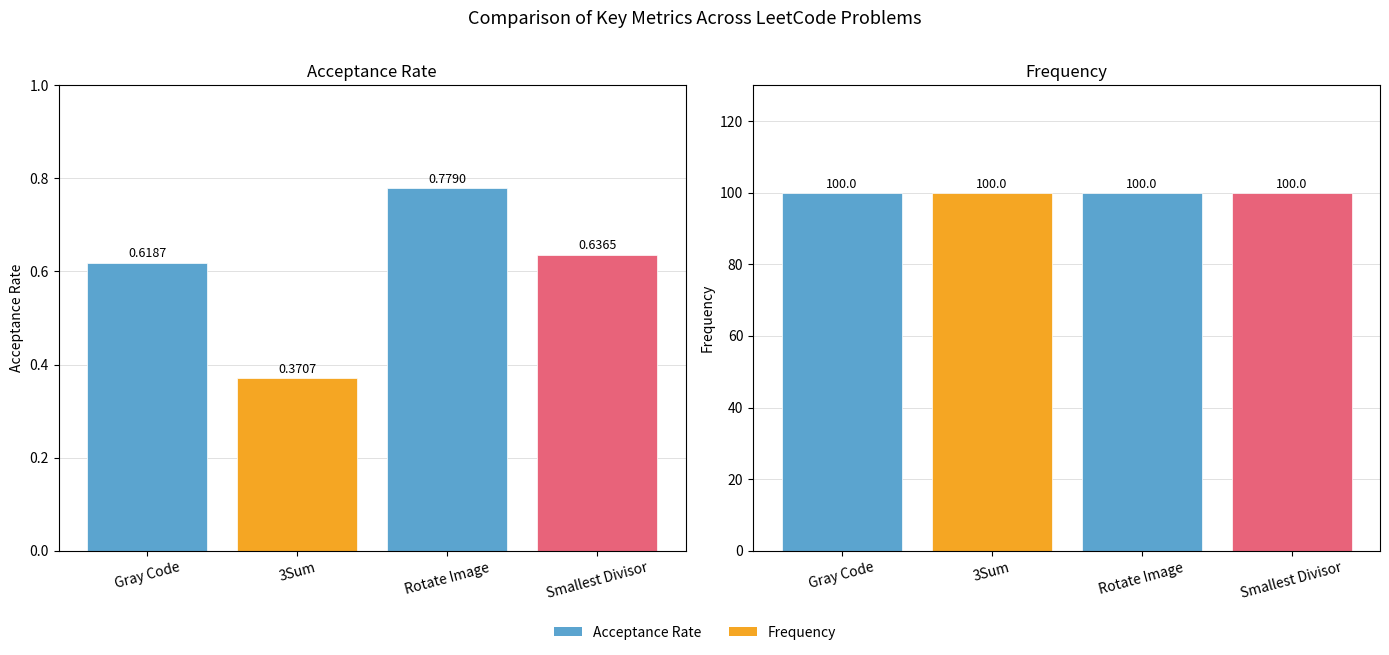

The Frequency series shows 31.2 at Rotate Image. True or false?

False